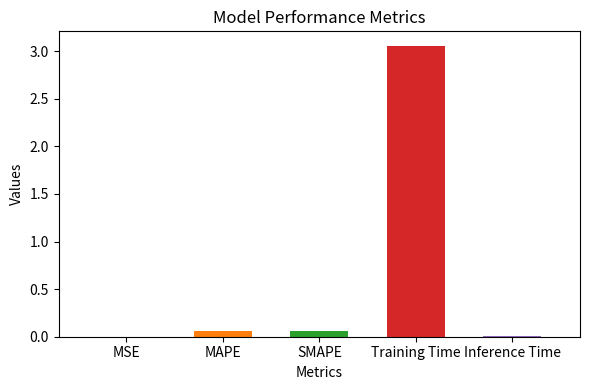

Reading left to right, what are all the values shown in this chart?

MSE=0.0	MAPE=0.1	SMAPE=0.1	Training Time=3.1	Inference Time=0.0